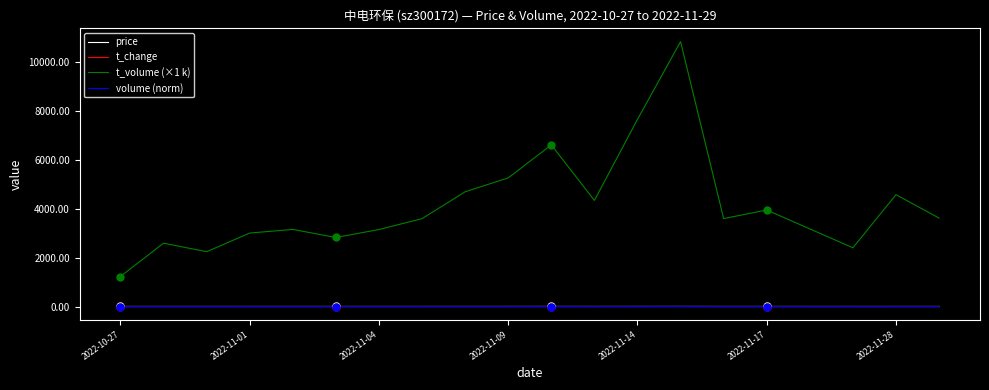

At how many categories does at least one series exceed 7230?

2